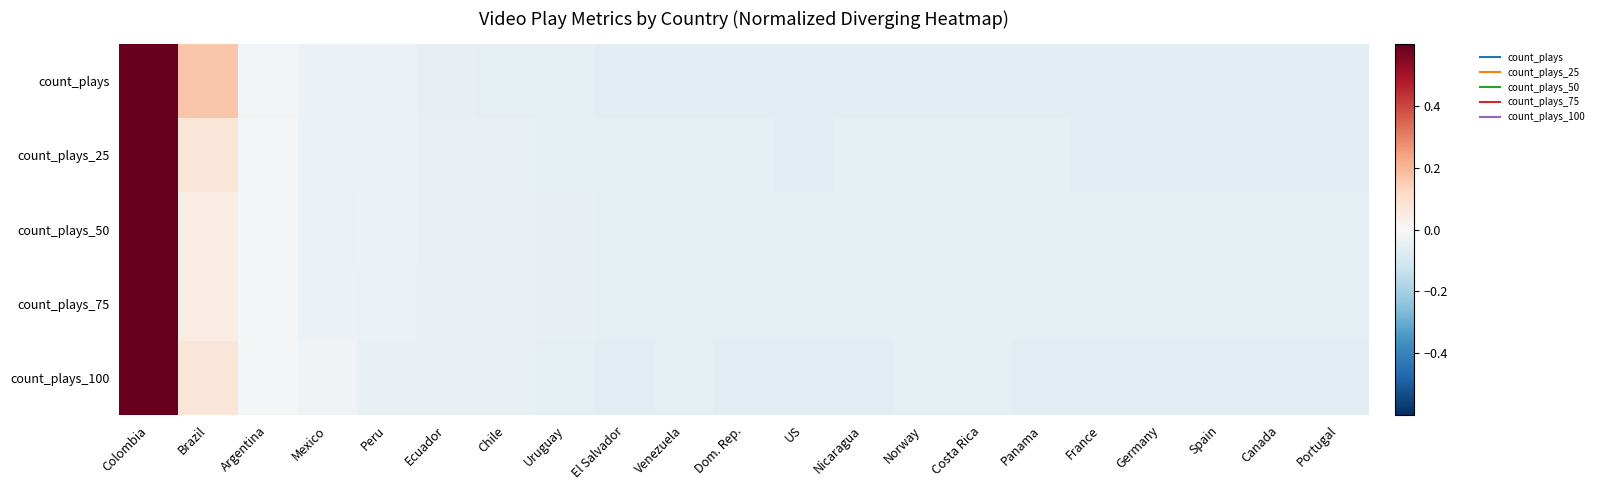

Rank the series at Canada from lowest to highest value.

count_plays, count_plays_100, count_plays_25, count_plays_75, count_plays_50